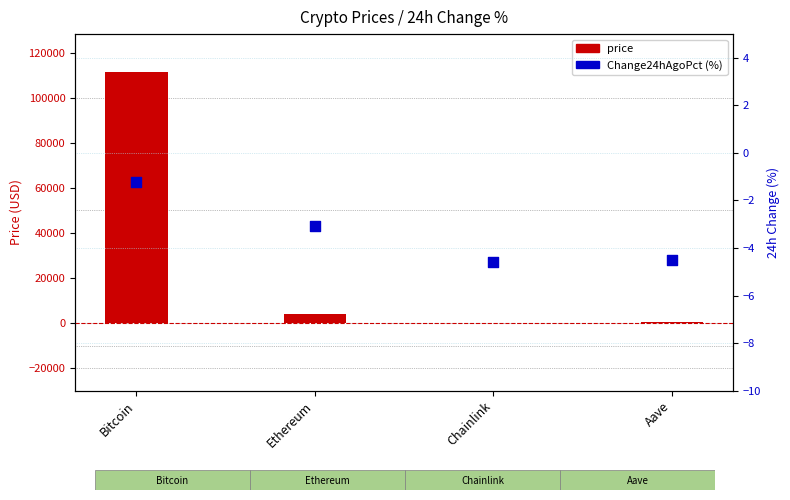

What is the total value across all series at Chainlink?

13.5